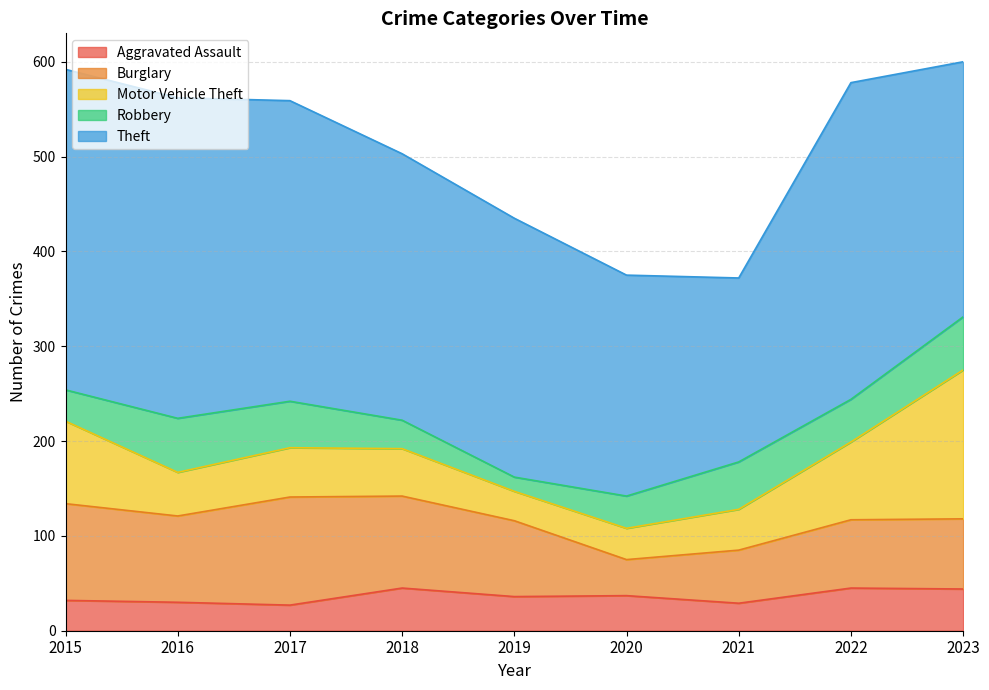

What are all the series names shown in the legend?

Aggravated Assault, Burglary, Motor Vehicle Theft, Robbery, Theft